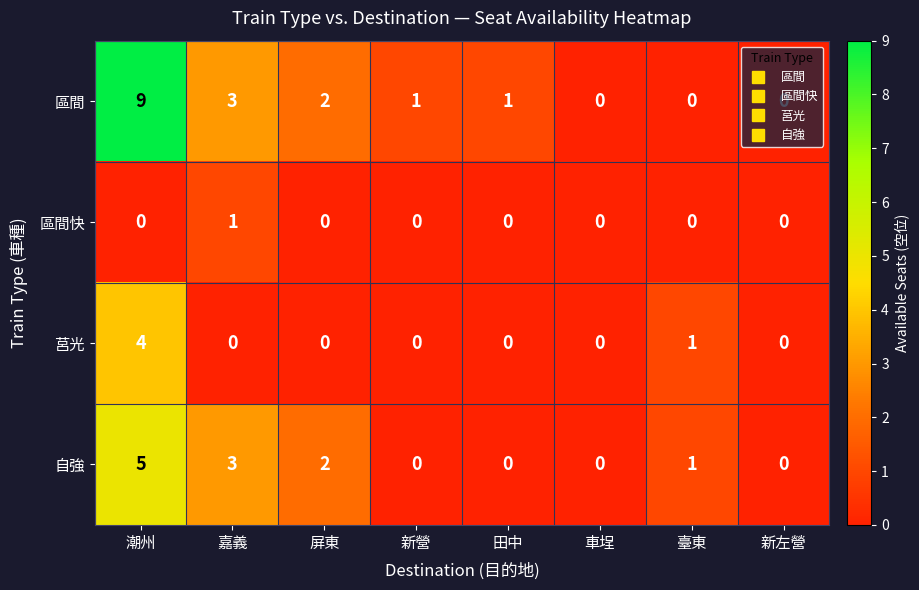

Where does the 自強 series first go above 1?

潮州